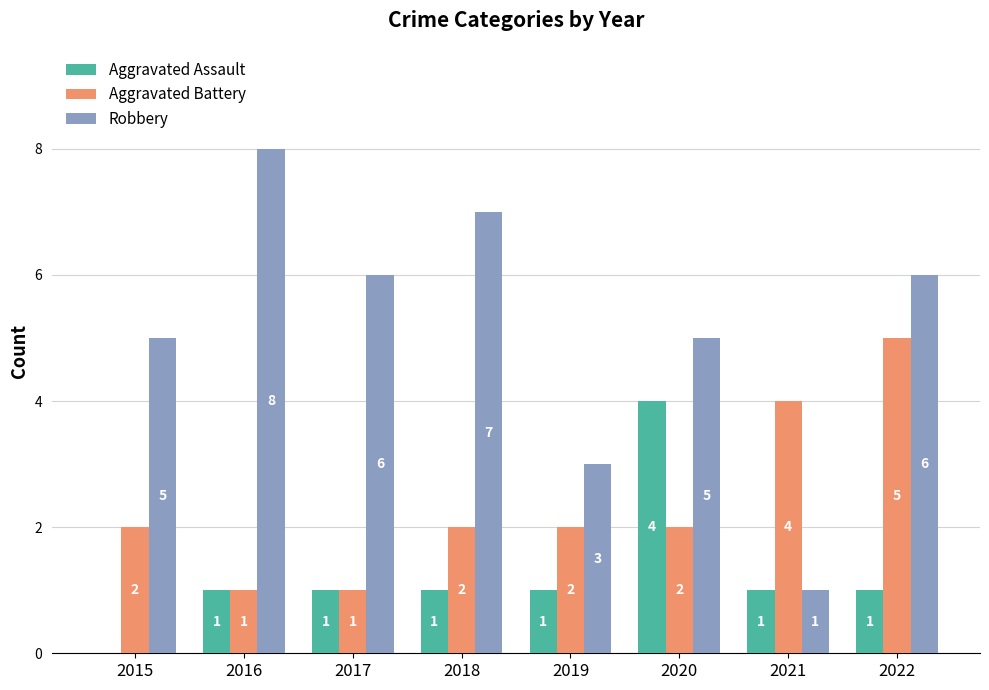

Which series changed the most between 2016 and 2022?

Aggravated Battery